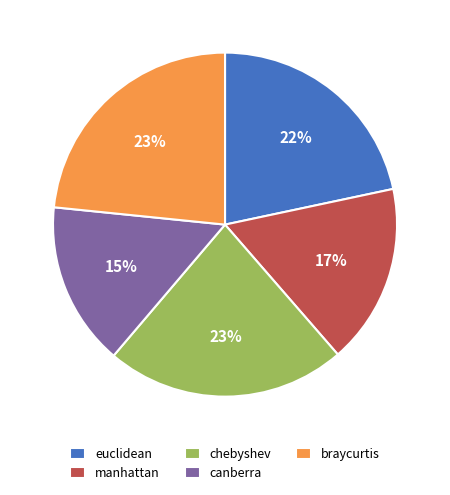

What is the smallest slice in the pie chart?

canberra